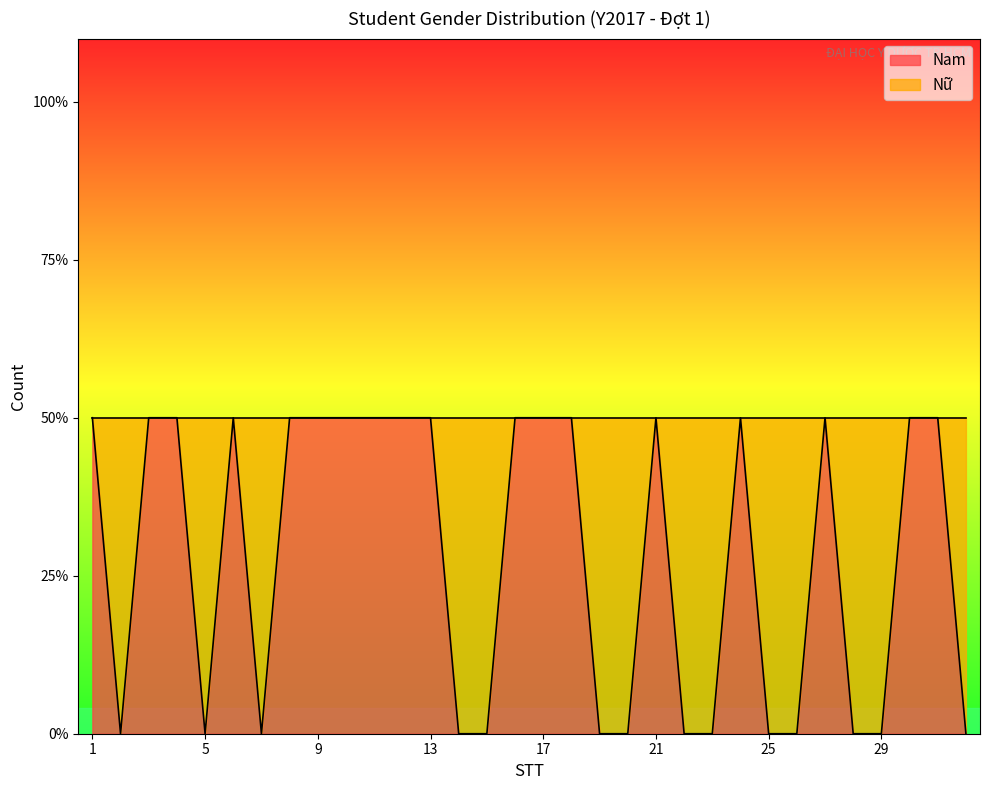

Is it true that the value at 27 is 2?

False